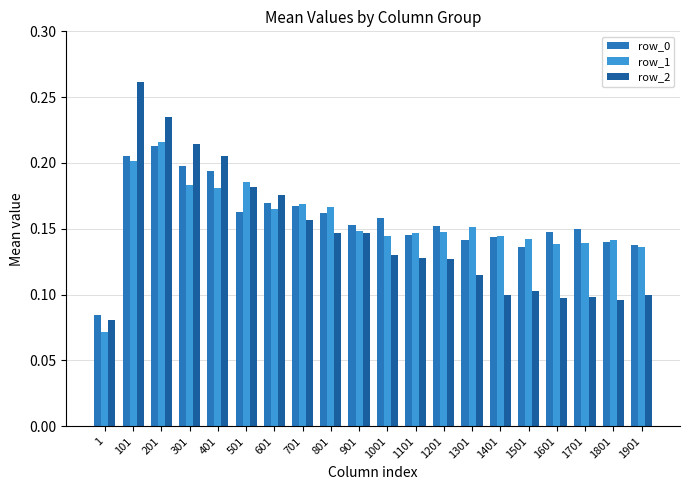

Which category has the highest value in the row_1 series?

201